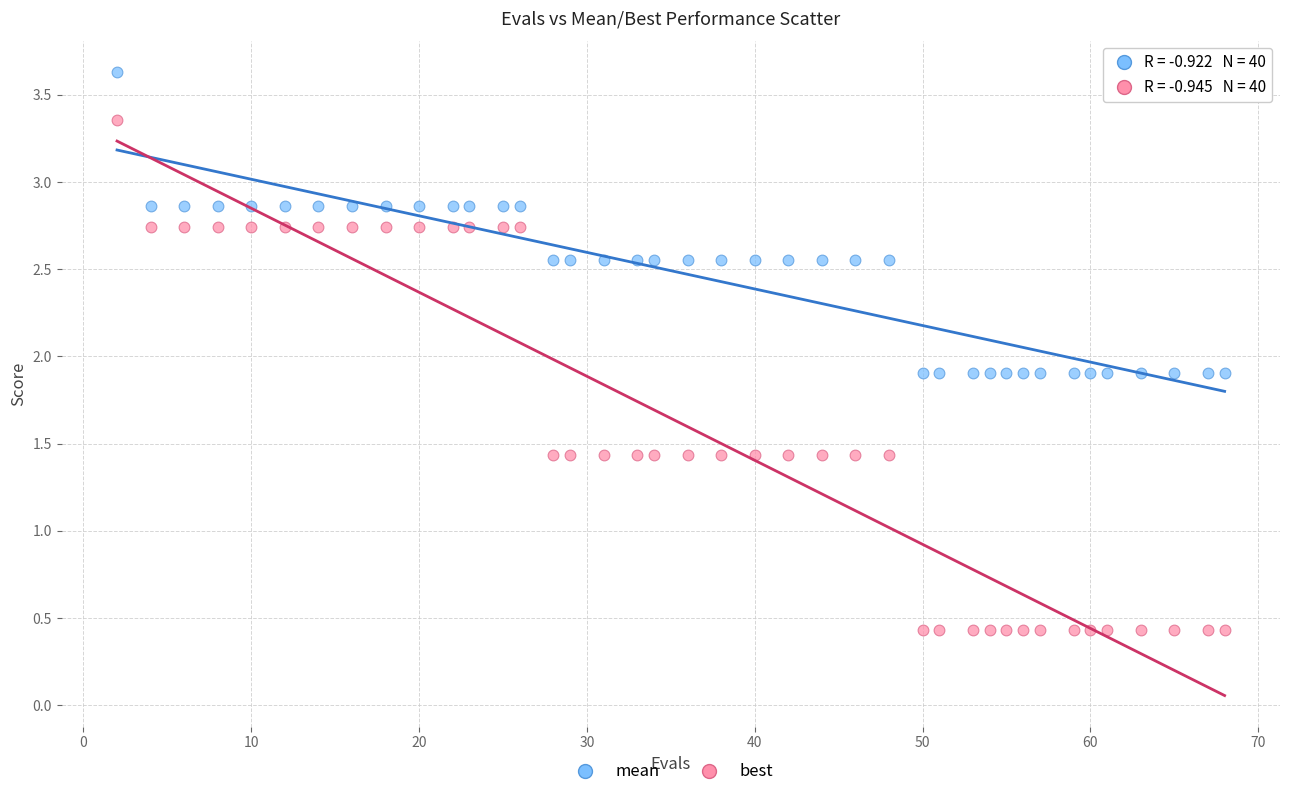

What is the X range (max minus min) for the scatter plot?

66.0